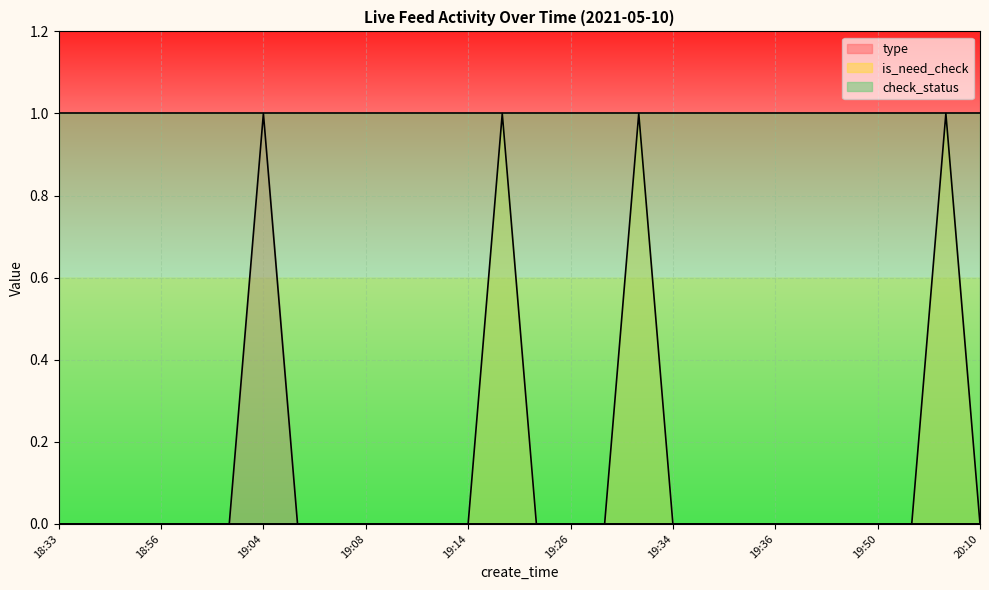

Where is type nearest to the value 0?

18:33